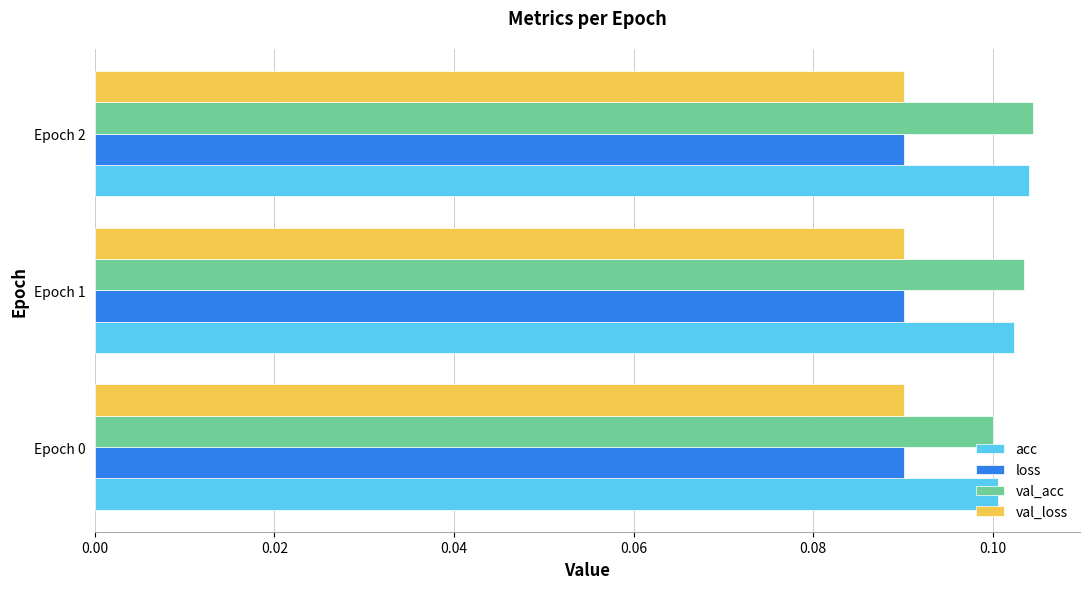

What are all the series names shown in the legend?

acc, loss, val_acc, val_loss